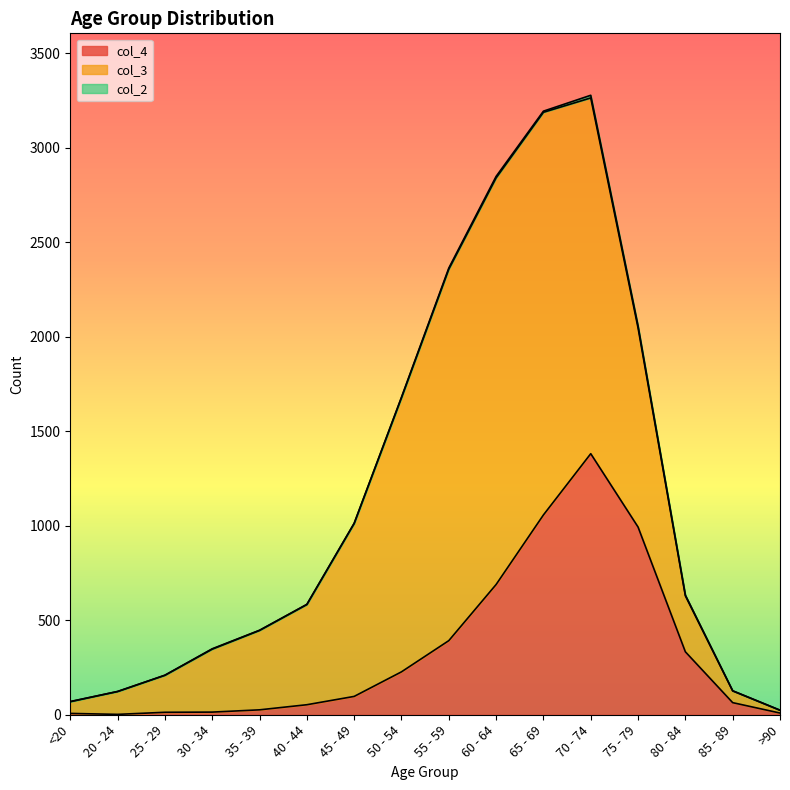

List the series in order of their peak value, highest first.

col_3, col_4, col_2